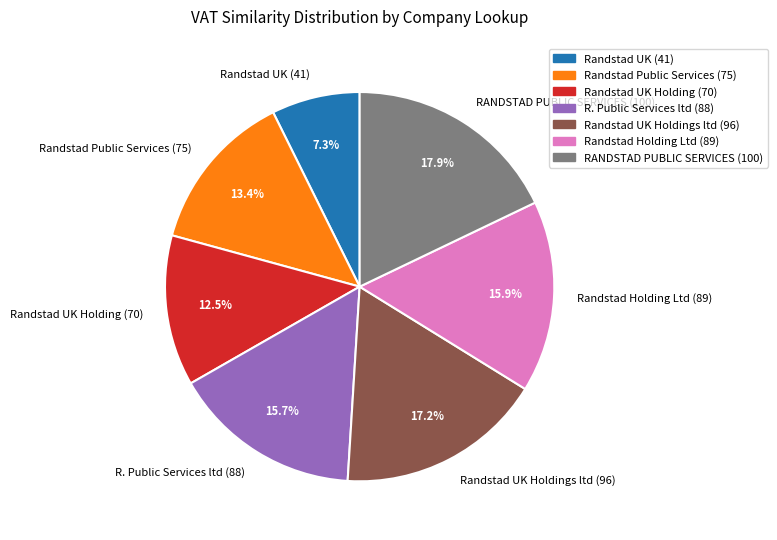

Is there a majority slice in this chart?

No